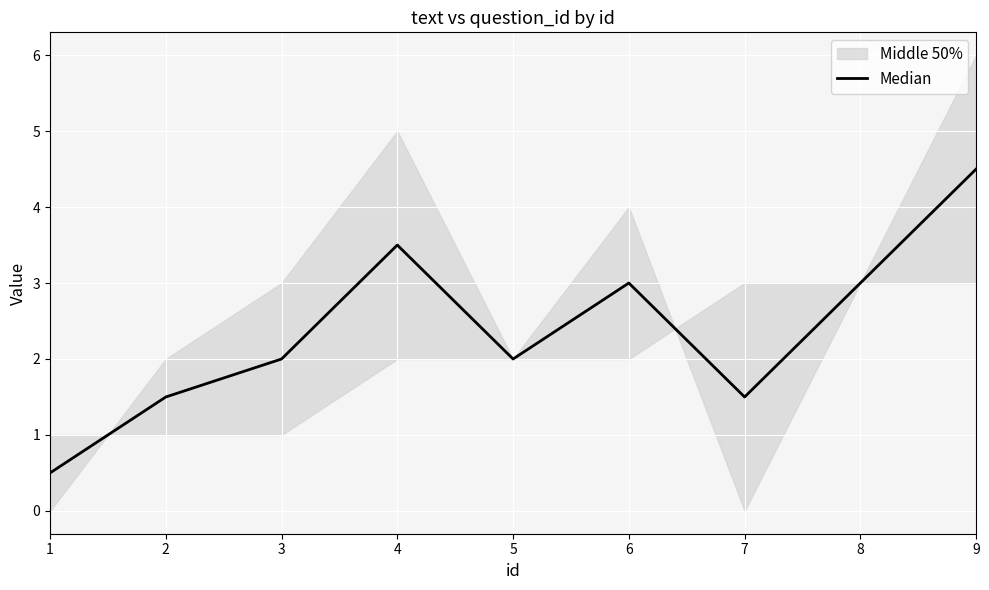

How many lines are shown in the chart?

1